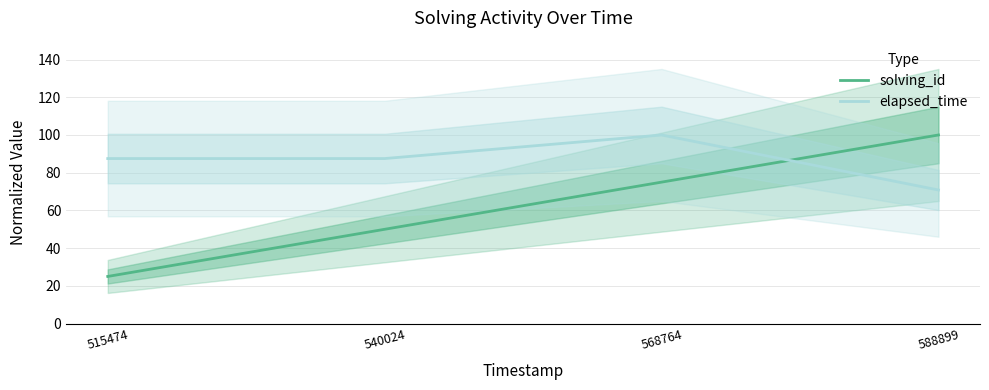

At which category is the sum across all series the highest?

568764